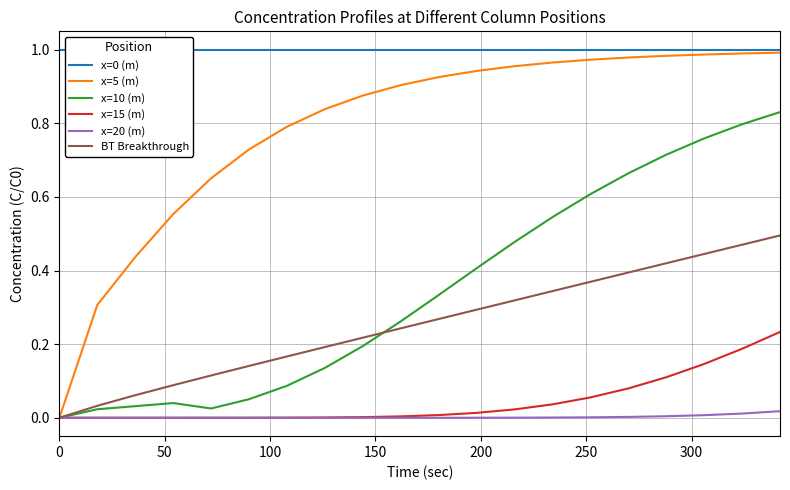

How many intersections are there between x=10 (m) and BT Breakthrough?

1